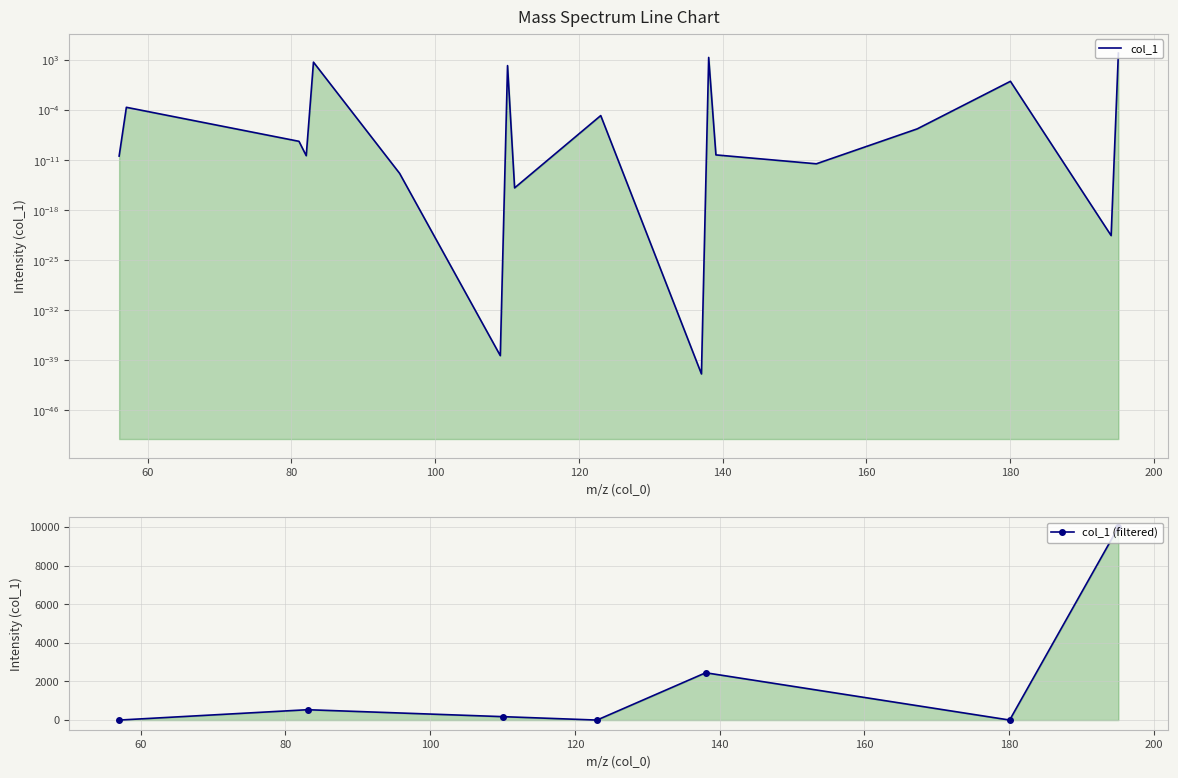

What is the sum of the values at 180.064724 and 139.074561?

1.1